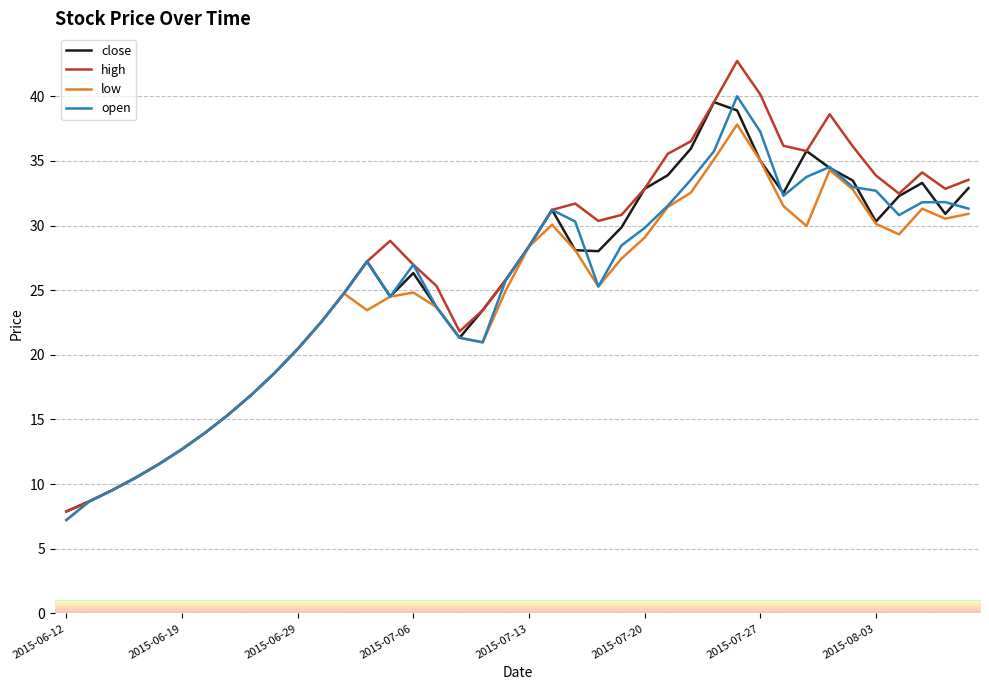

What is the minimum value shown in the chart?

7.2